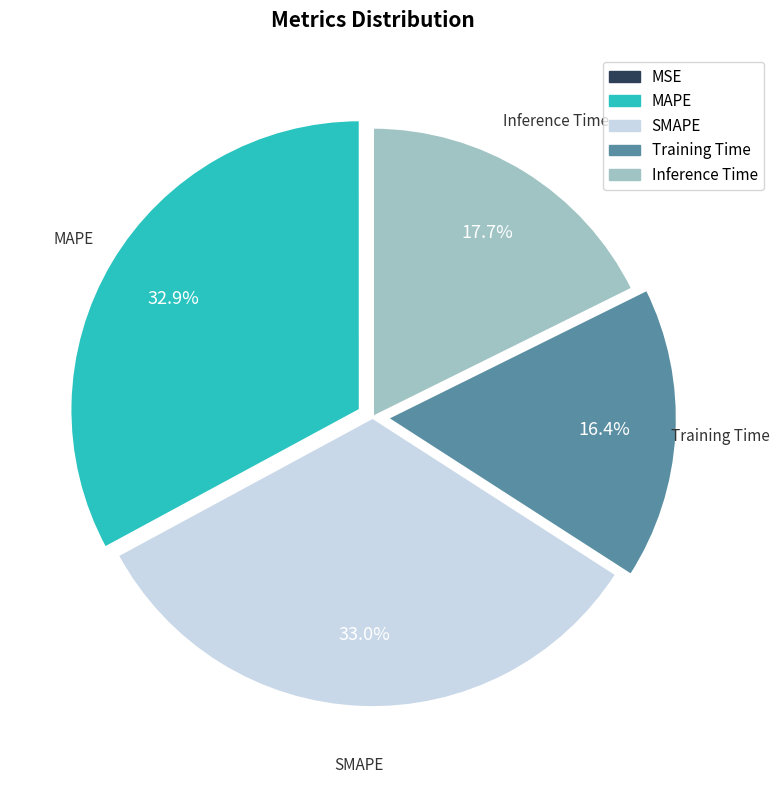

Is Inference Time the majority of the pie?

No